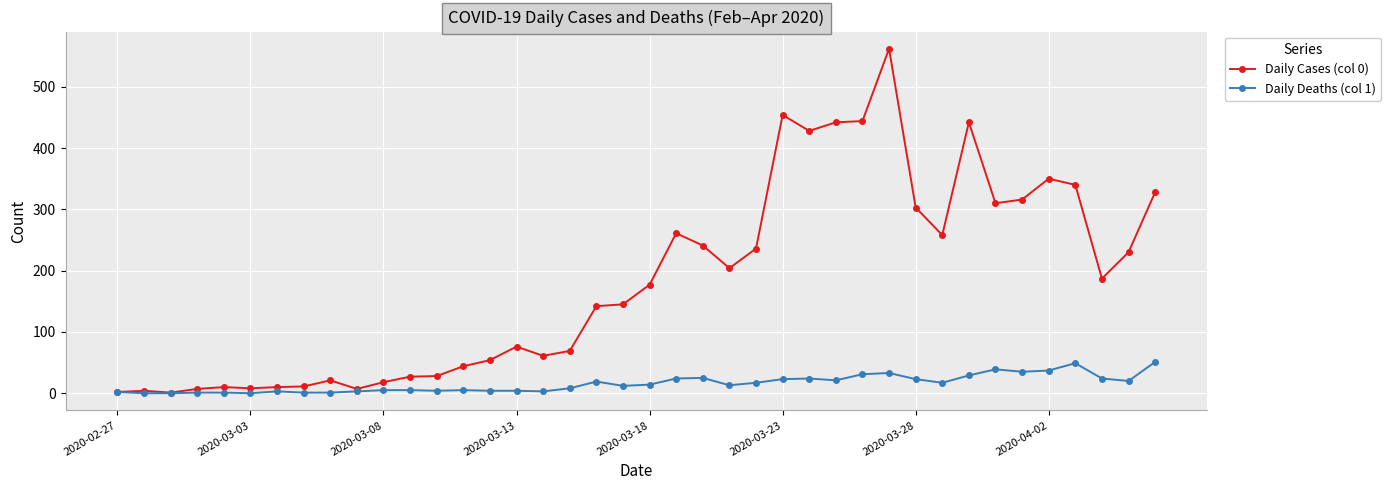

List the series in order of their overall mean, highest first.

Daily Cases (col 0), Daily Deaths (col 1)